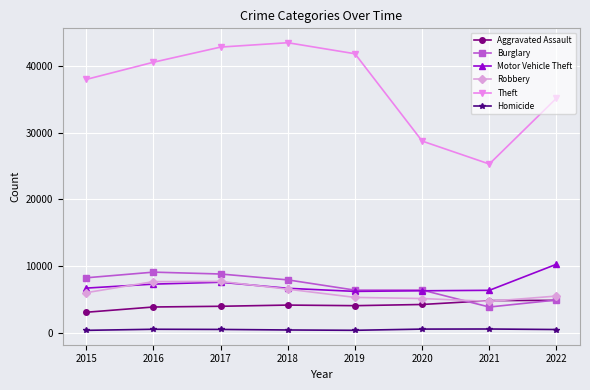

Which series has the widest spread of values?

Theft